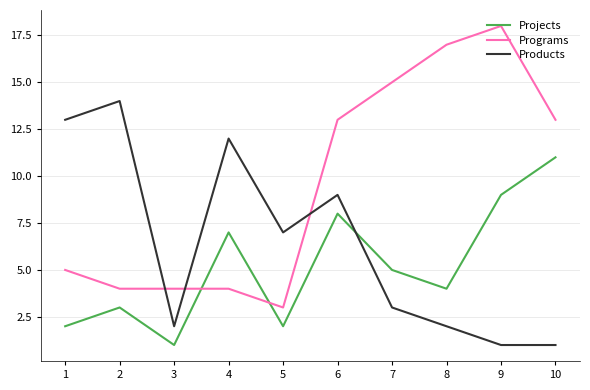

What is the sum of the Products values at 10 and 8?

3